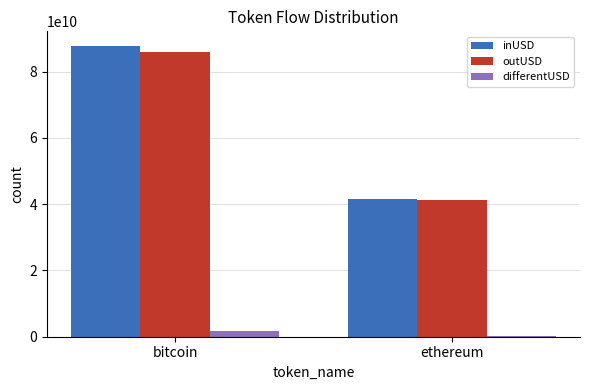

What is the sum of the outUSD values at bitcoin and ethereum?

127264008993.0